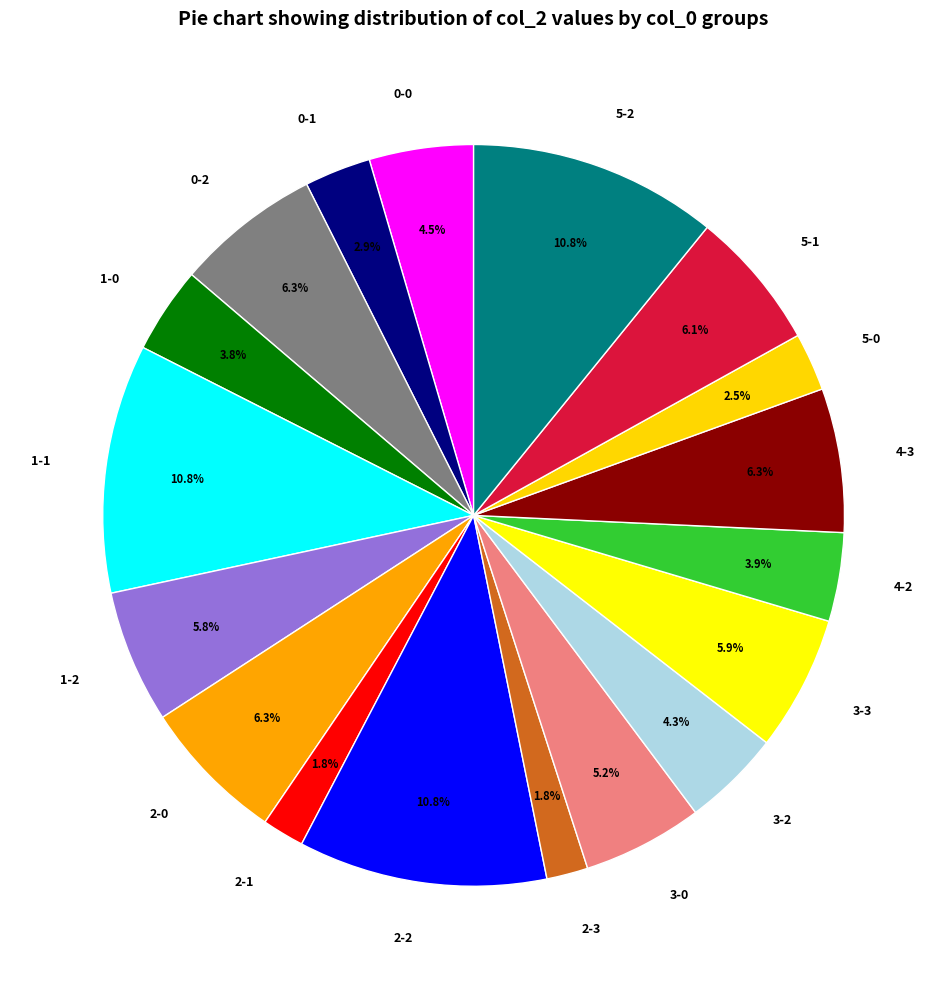

To the nearest percent, what is the average slice percentage?

6%